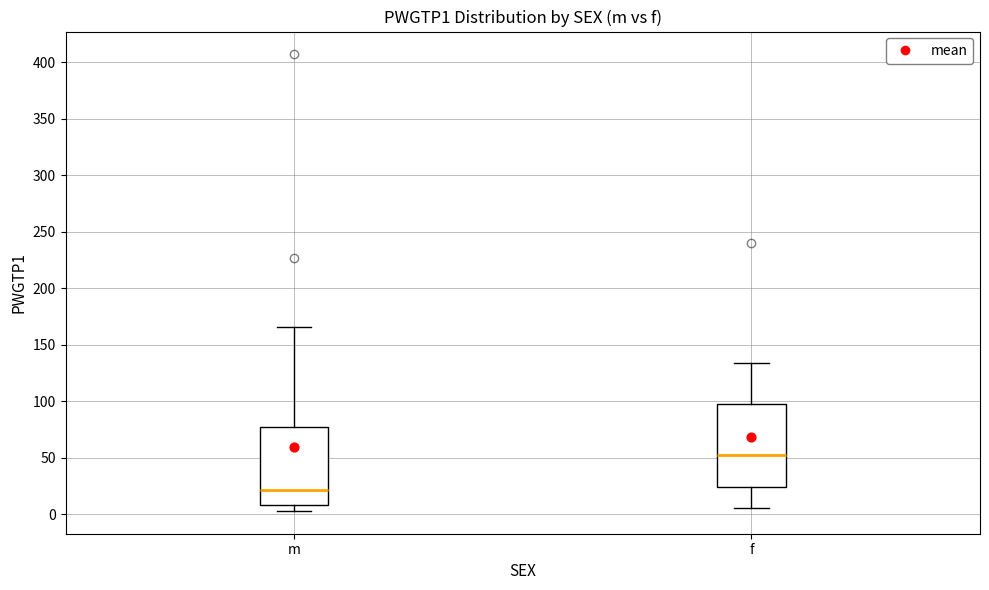

Reading left to right, read every box against the y-axis: the position of its median line, the range the box covers, and the ends of its whiskers. The values are not printed on the chart, so give them approximately, as read against the axis.

m: median 20, box 10 to 75, whiskers 5 to 165
f: median 55, box 25 to 100, whiskers 5 to 135